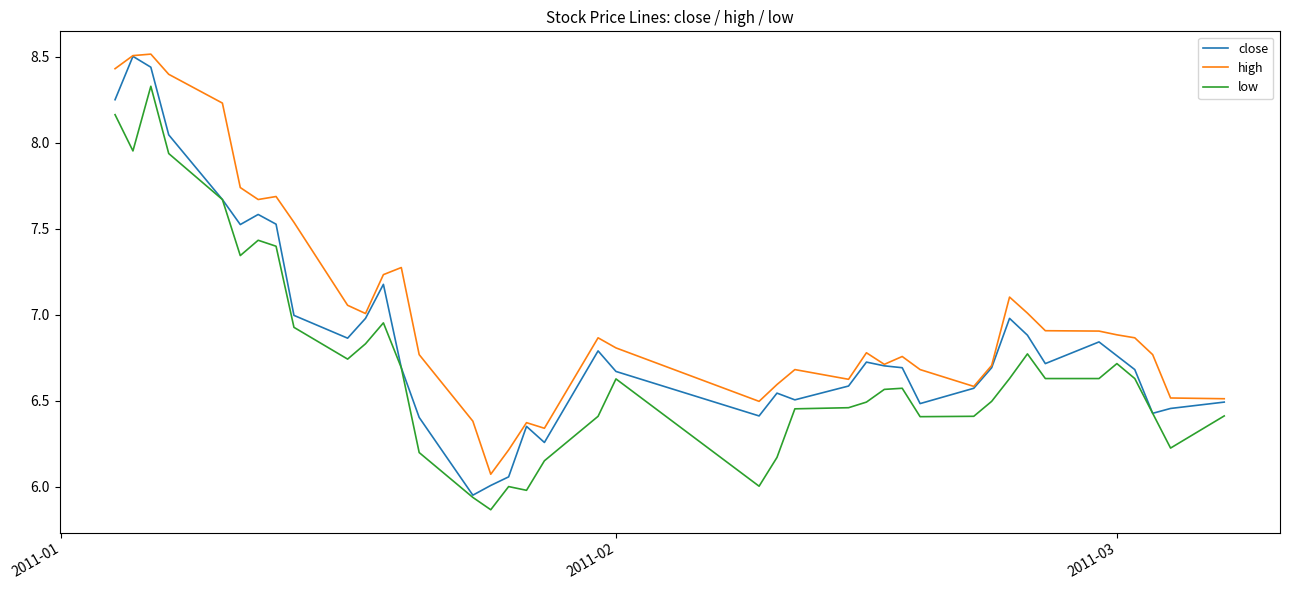

True or false: high and low cross at least once.

False